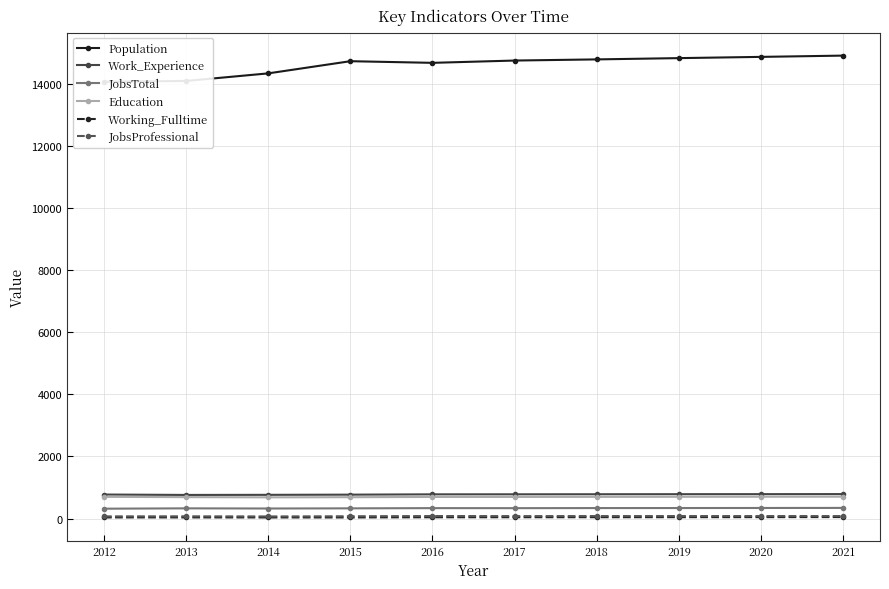

What is the average value of the Working_Fulltime series?

40